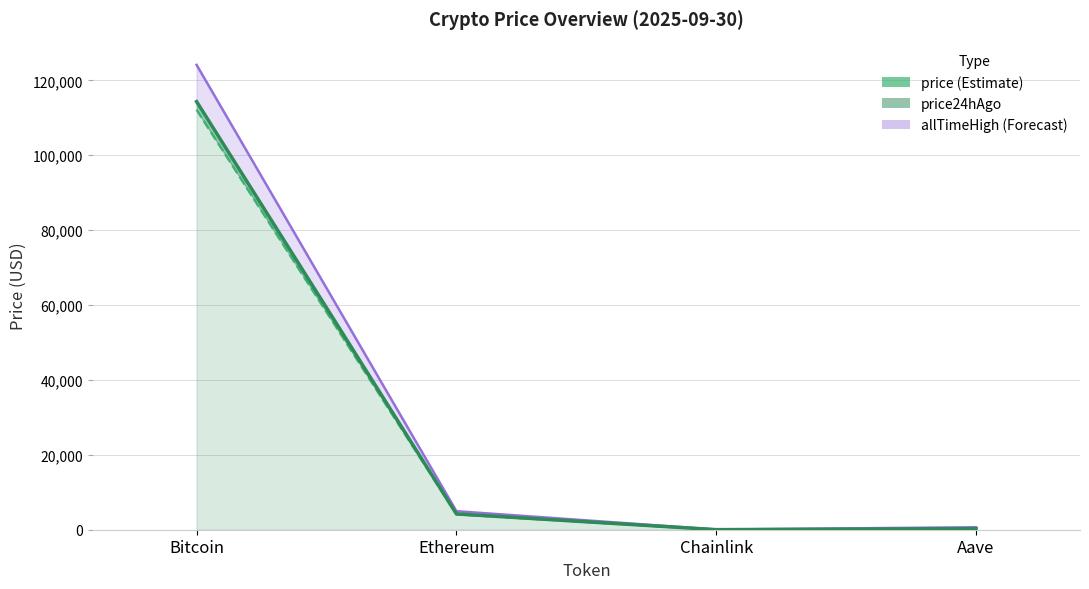

What is the spread (max minus min) of values at Bitcoin?

11971.0